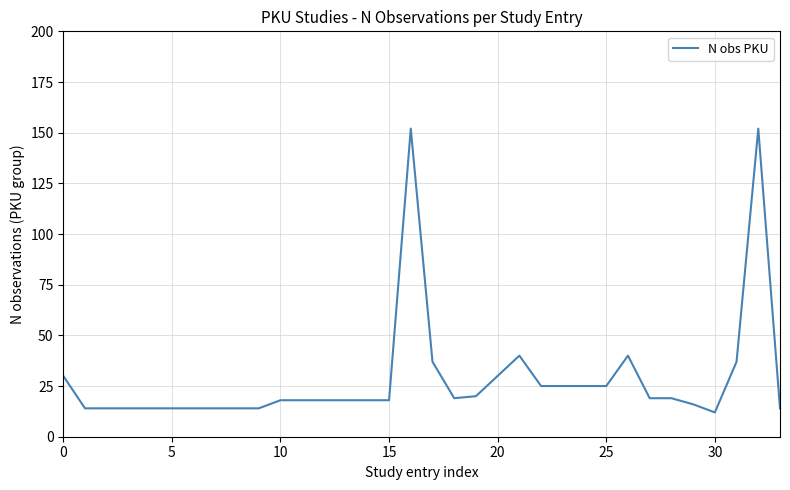

Reading left to right, extract all data points from this chart.

30	14	14	14	14	14	14	14	14	14	18	18	18	18	18	18	152	37	19	20	30	40	25	25	25	25	40	19	19	16	12	37	152	14